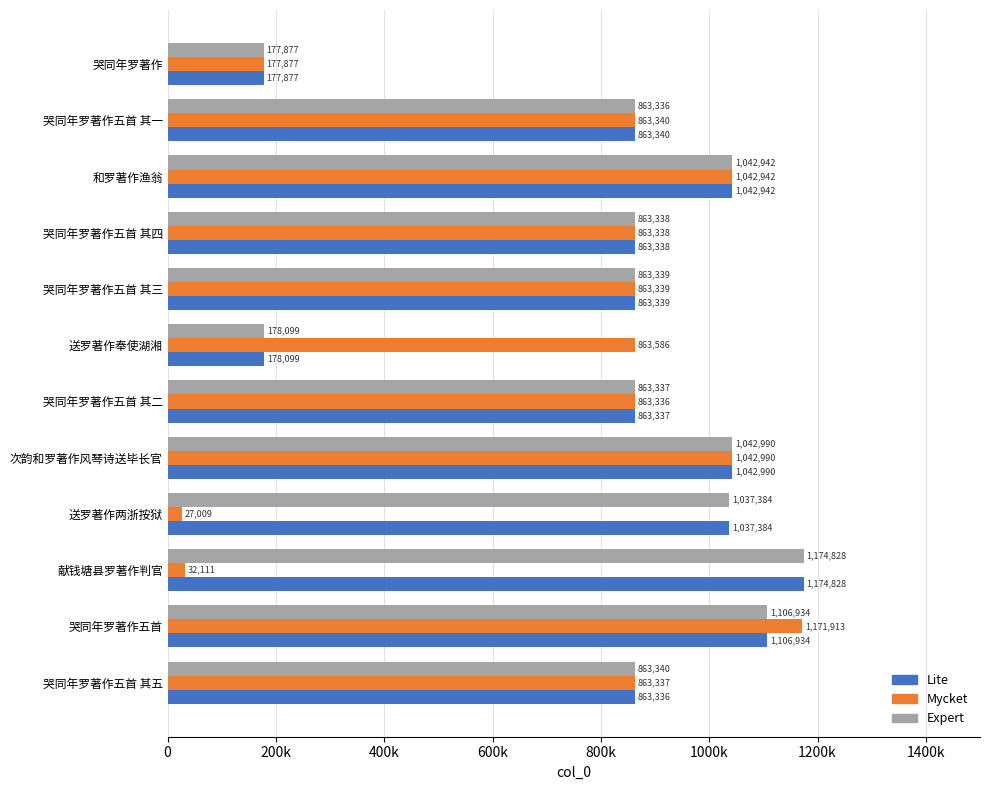

At which label does Lite reach its peak?

献钱塘县罗著作判官